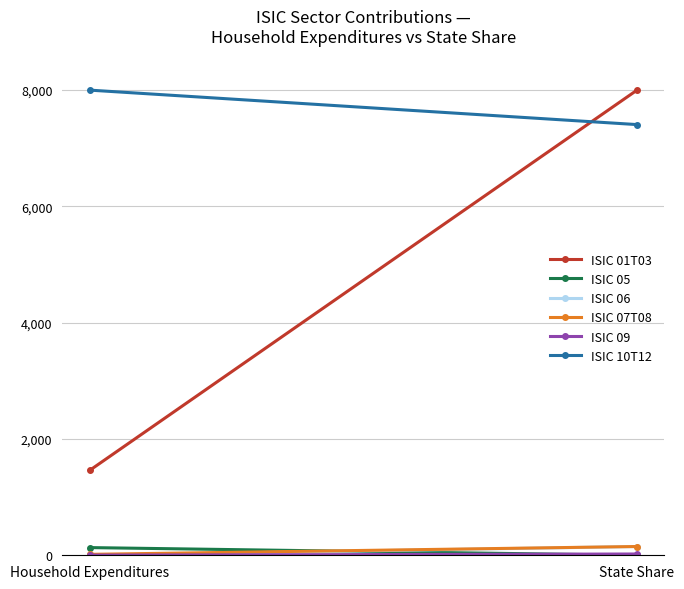

What are all the series names shown in the legend?

ISIC 01T03, ISIC 05, ISIC 06, ISIC 07T08, ISIC 09, ISIC 10T12